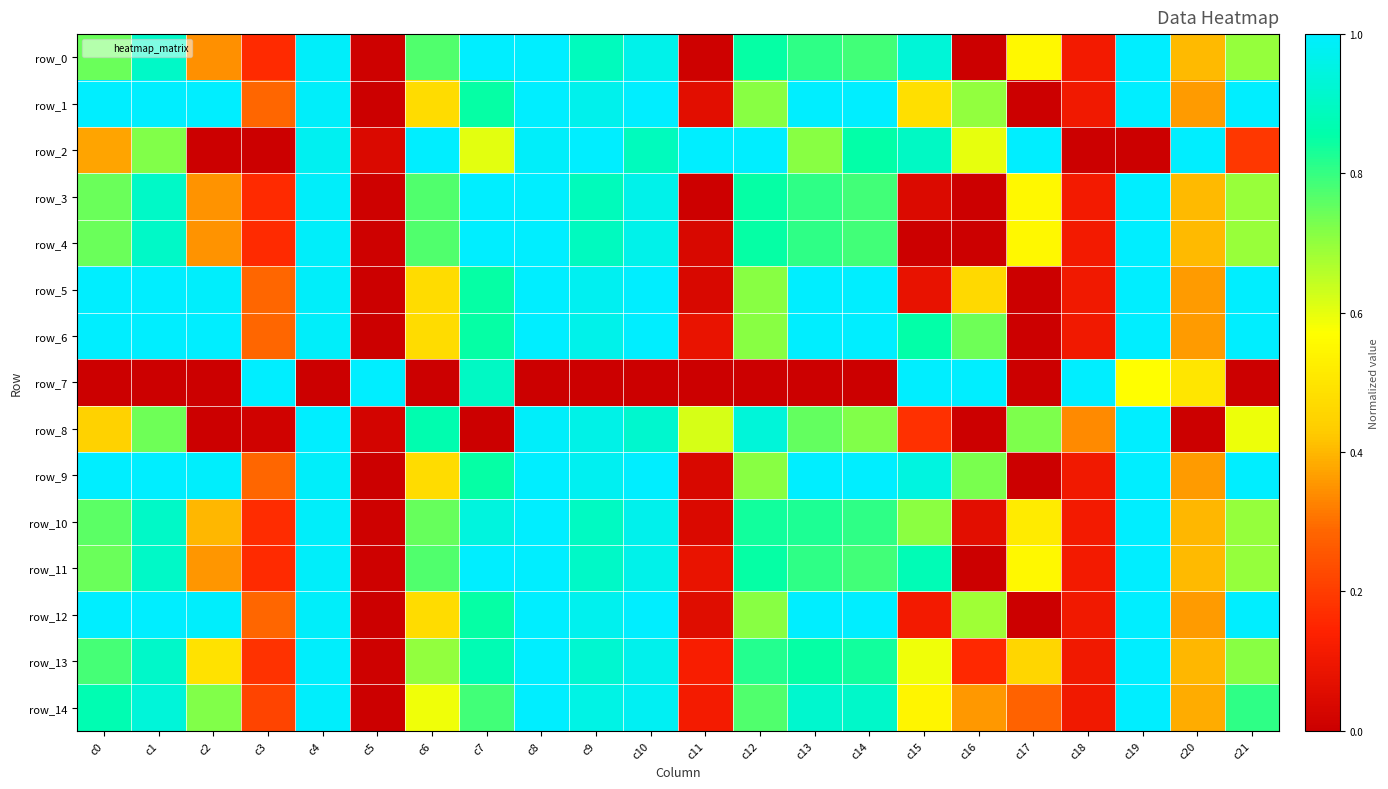

List the series in order of their peak value, highest first.

row_0, row_1, row_2, row_3, row_4, row_5, row_6, row_7, row_8, row_9, row_11, row_12, row_10, row_14, row_13